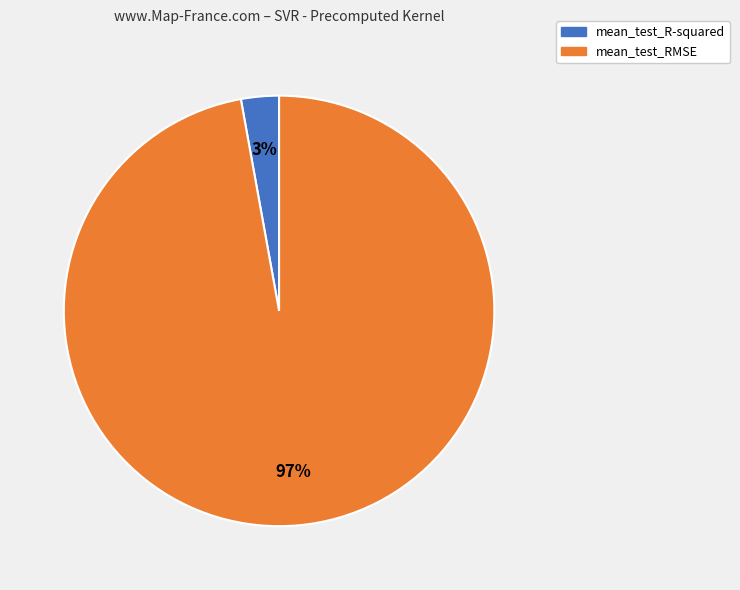

Combined, do mean_test_RMSE and mean_test_R-squared account for over 50%?

Yes